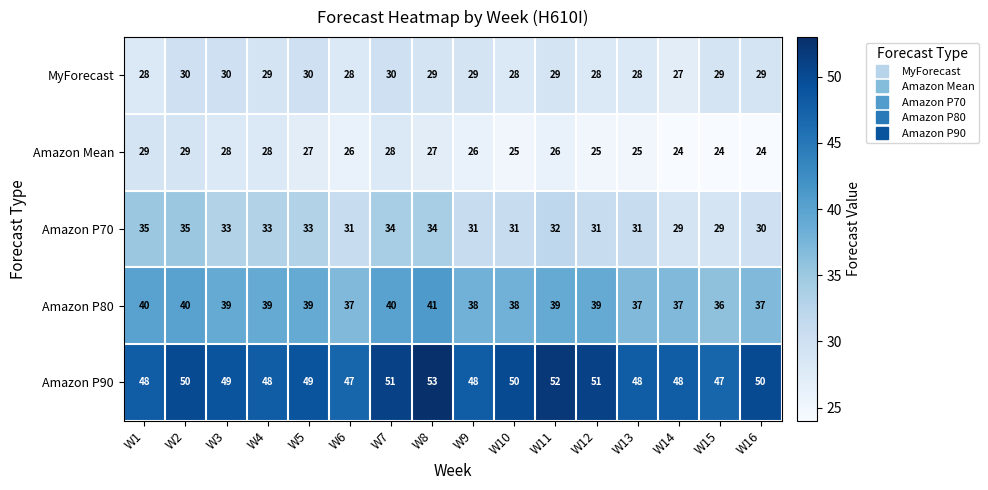

Count the MyForecast values in the range 28 to 30.

15